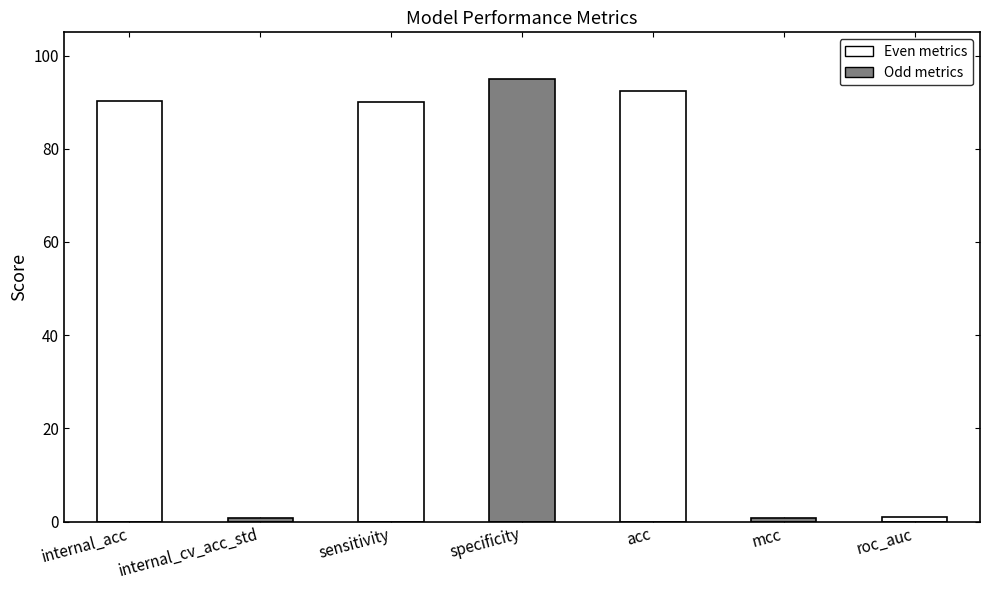

How many bars are there in total?

7